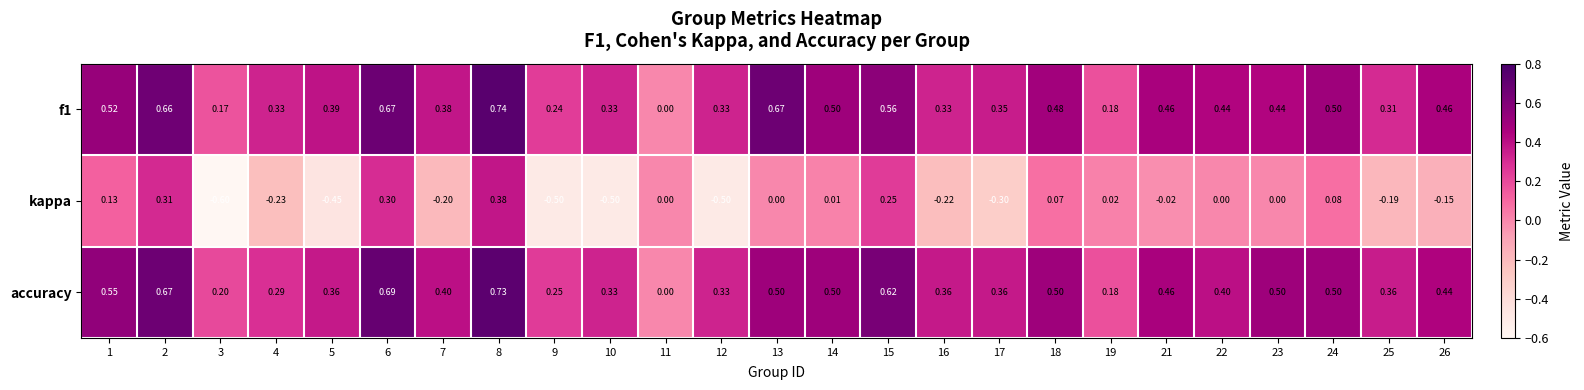

Is the value of kappa at 17 greater than the value of accuracy at 18?

No